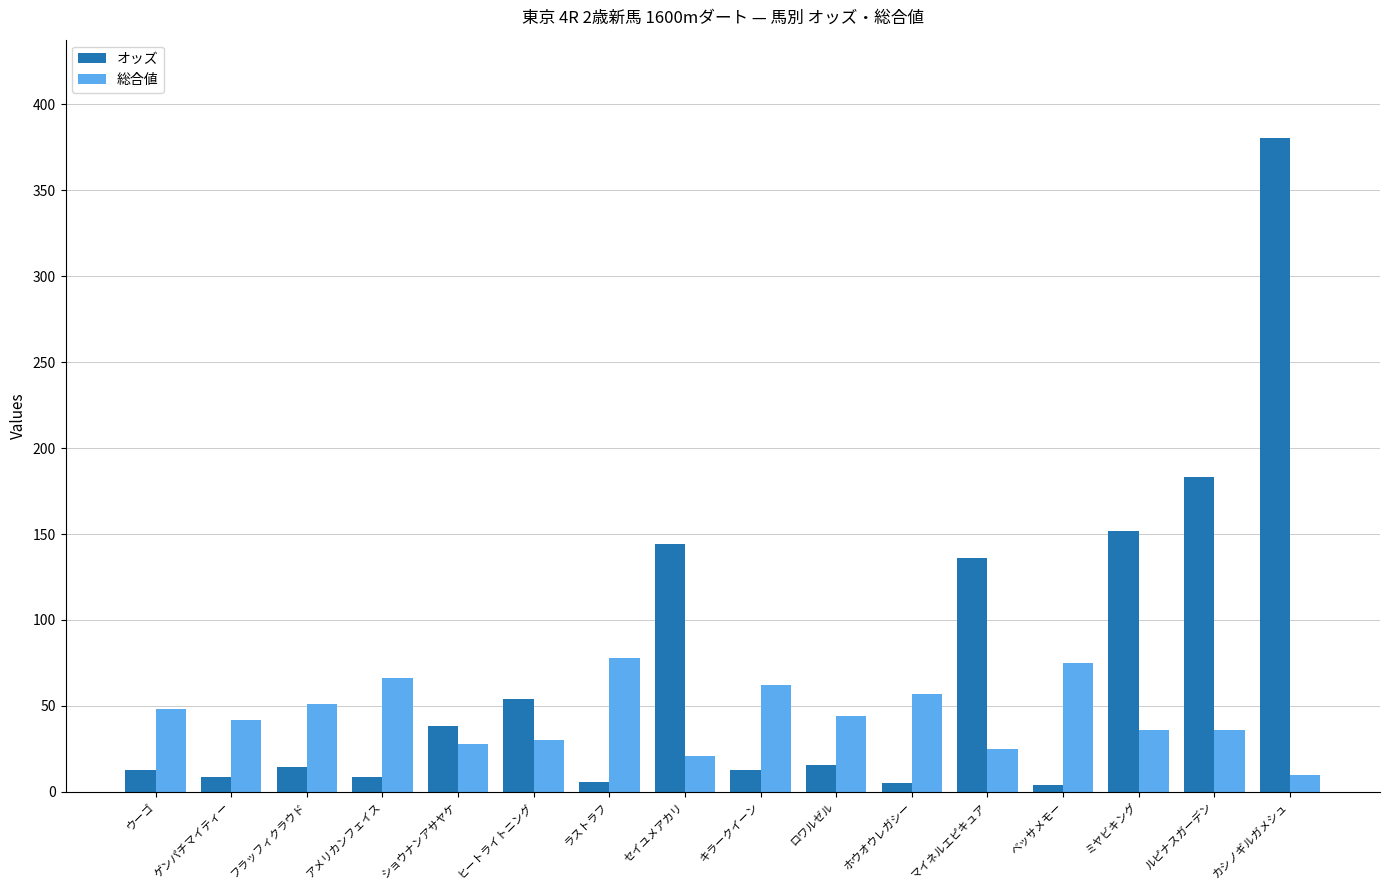

Is the value of オッズ at ルピナスガーデン greater than the value of 総合値 at セイユメアカリ?

Yes